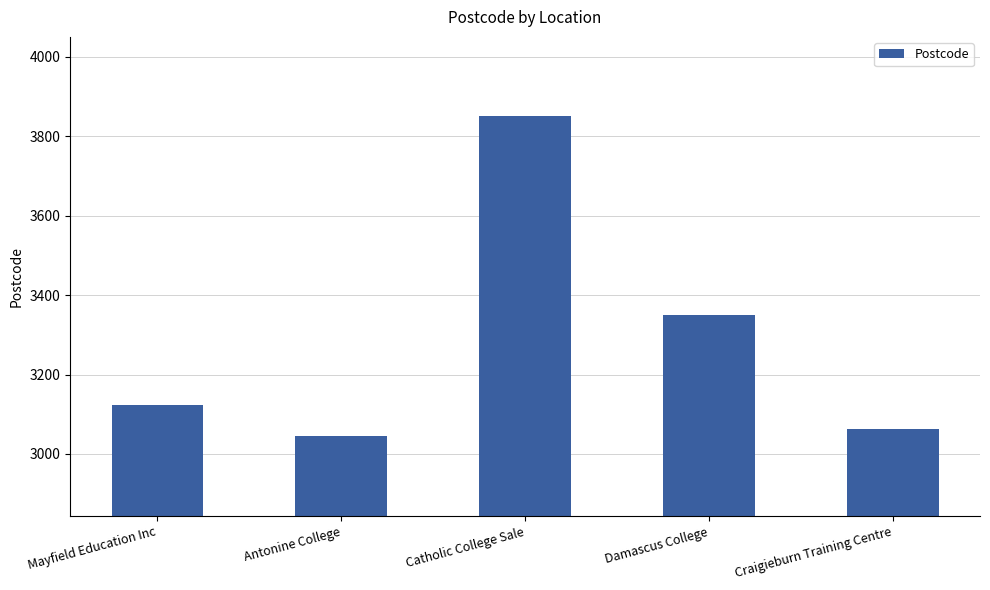

Reading left to right, what are all the values shown in this chart?

Mayfield Education Inc=3123	Antonine College=3044	Catholic College Sale=3850	Damascus College=3350	Craigieburn Training Centre=3064